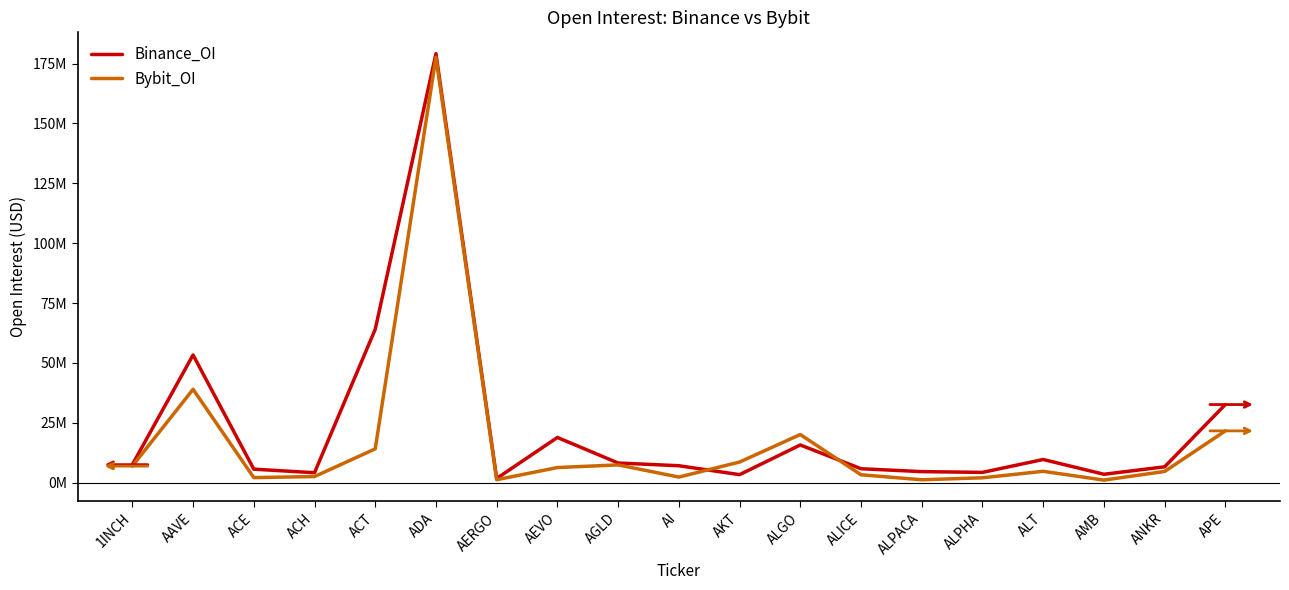

Where does the Bybit_OI series first go above 4790670?

1INCH